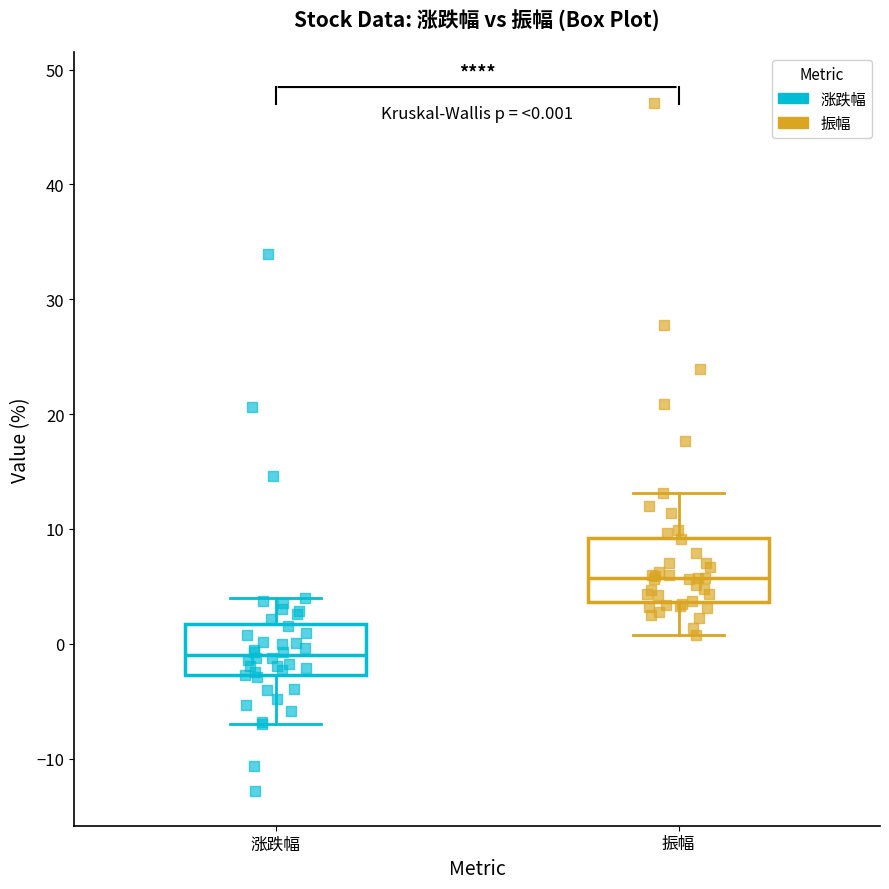

Which box's median line is the highest?

振幅